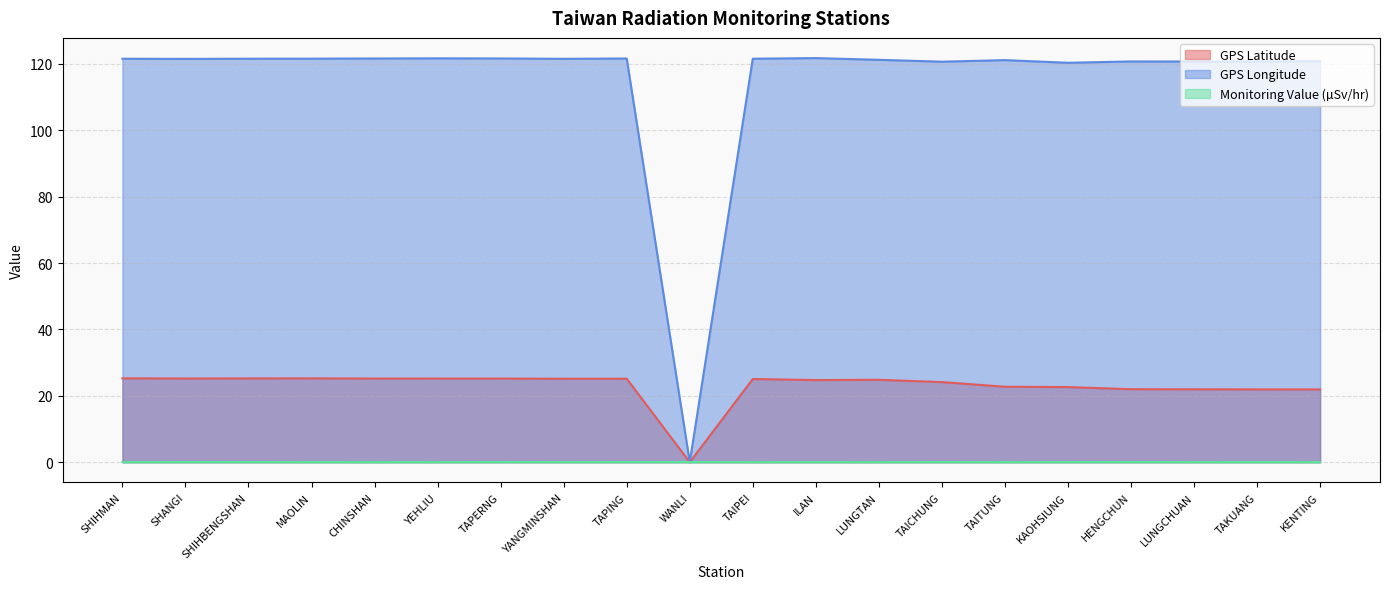

How many categories are shown in the chart?

20